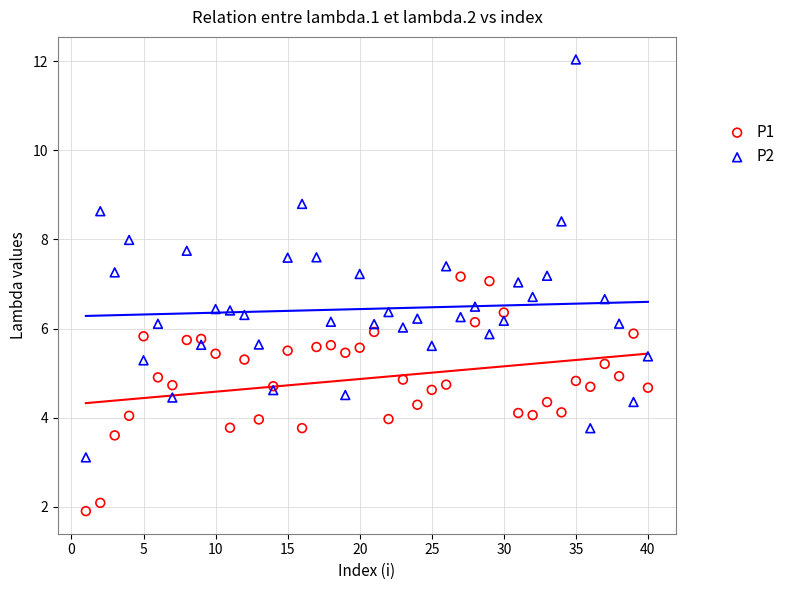

What is the X range (max minus min) for the scatter plot?

39.0